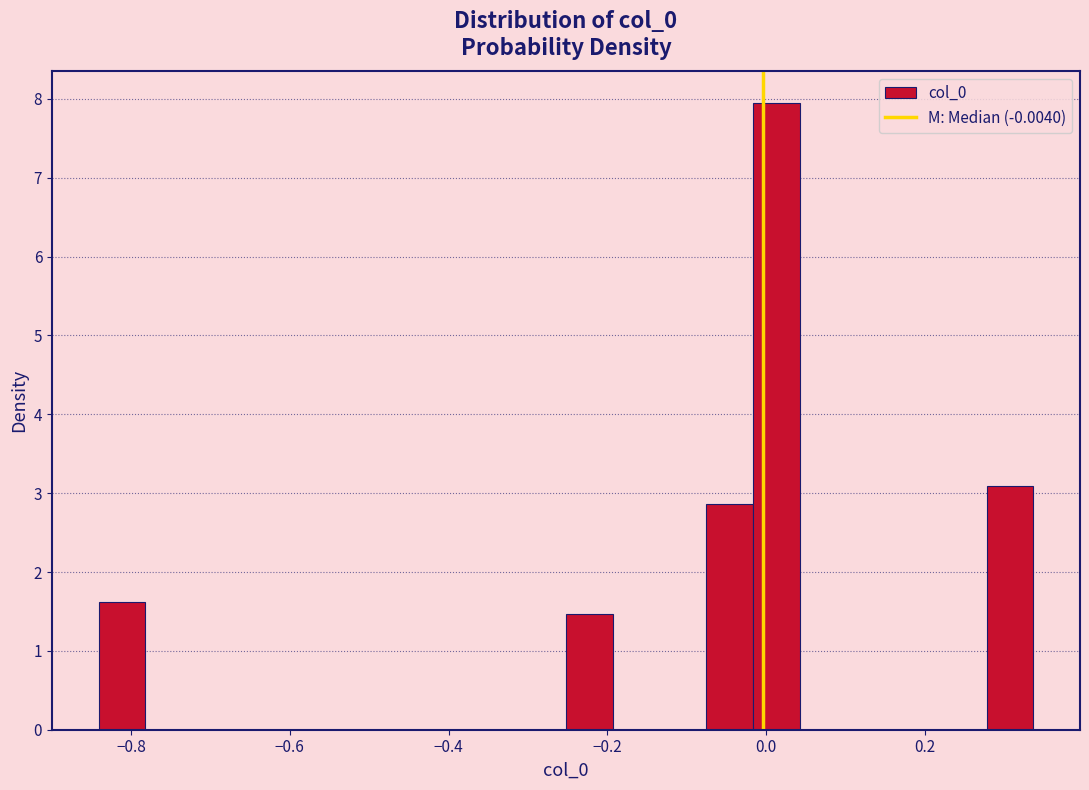

Around what value on the x-axis is the tallest bar? Give the approximate position of its centre, as read against the axis.

0.02